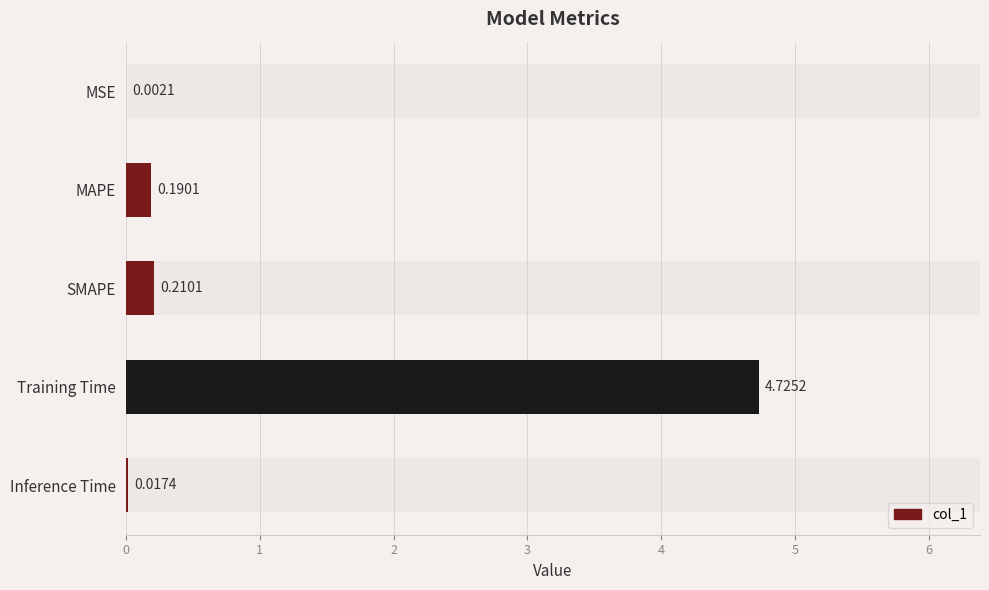

The value at MSE is 0.0. True or false?

False